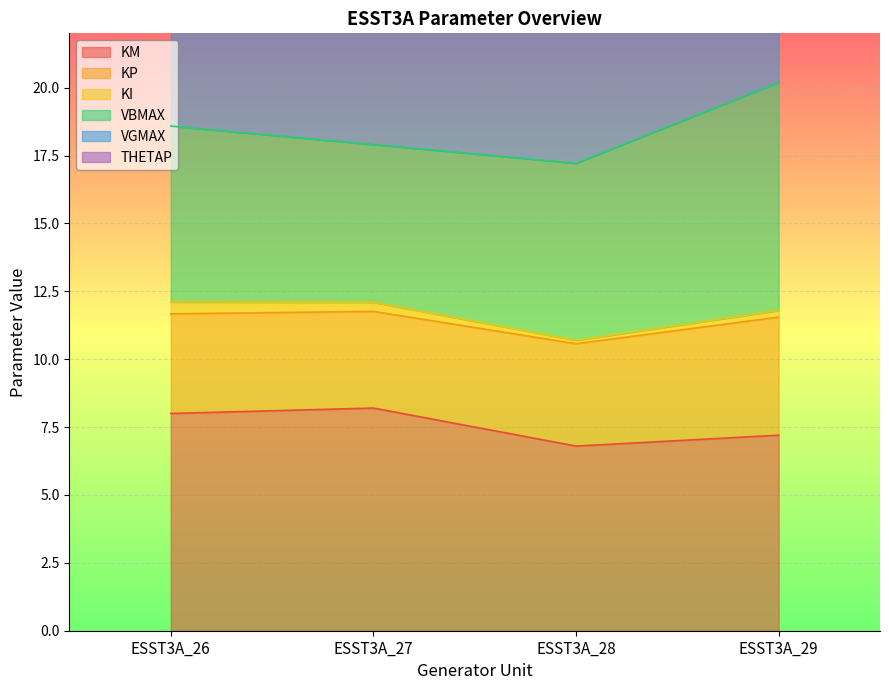

Does the chart display data point markers on the line(s)?

No